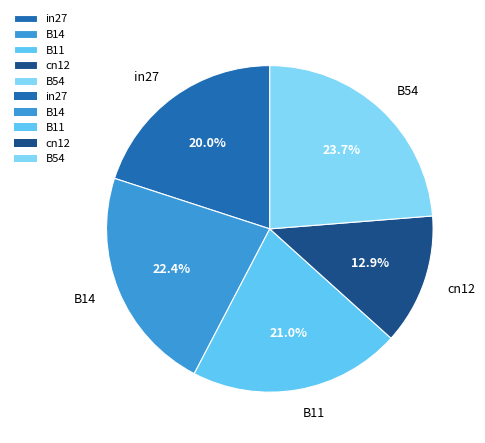

Combined, what portion of the pie is B54 and B14?

46.1%